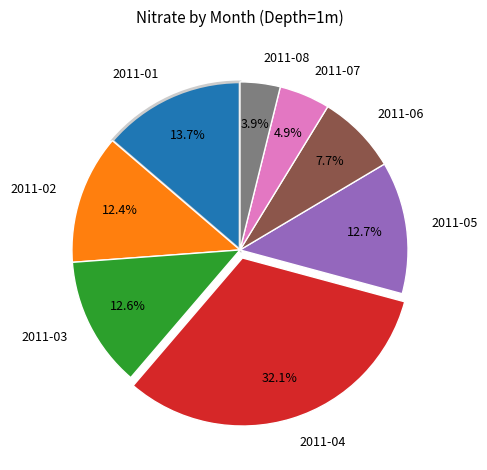

To the nearest percent, what is the combined percentage of 2011-08 and 2011-02?

16%